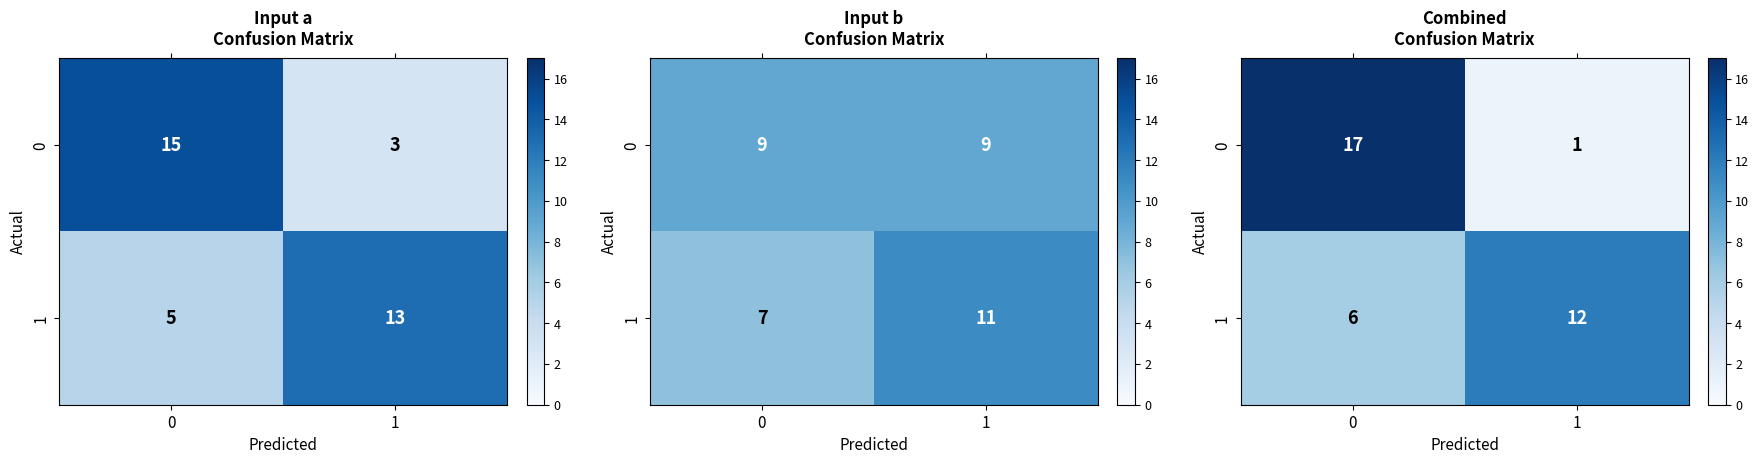

Is it true that 1 equals 11 at 0?

False